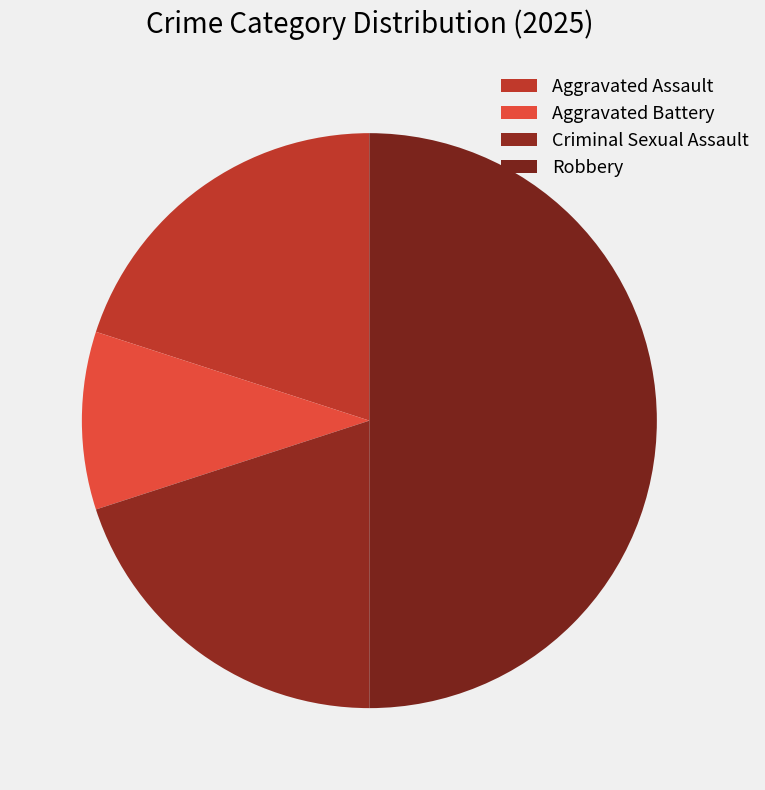

Is Aggravated Assault the majority of the pie?

No